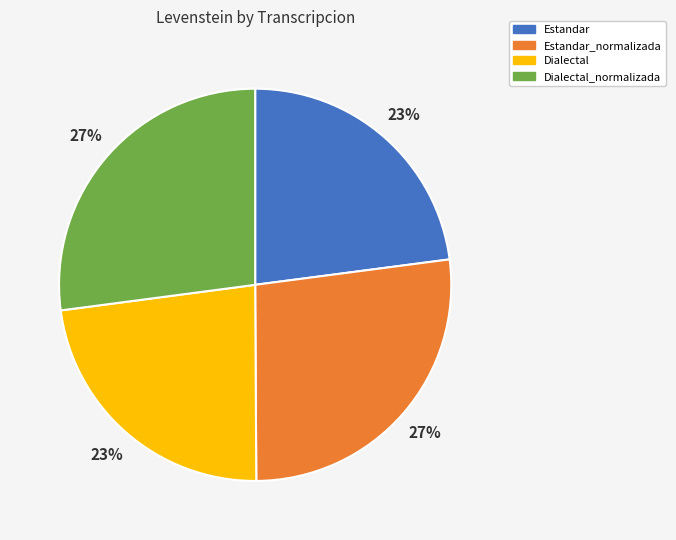

What percentage is the Dialectal_normalizada slice, to the nearest percent?

27%